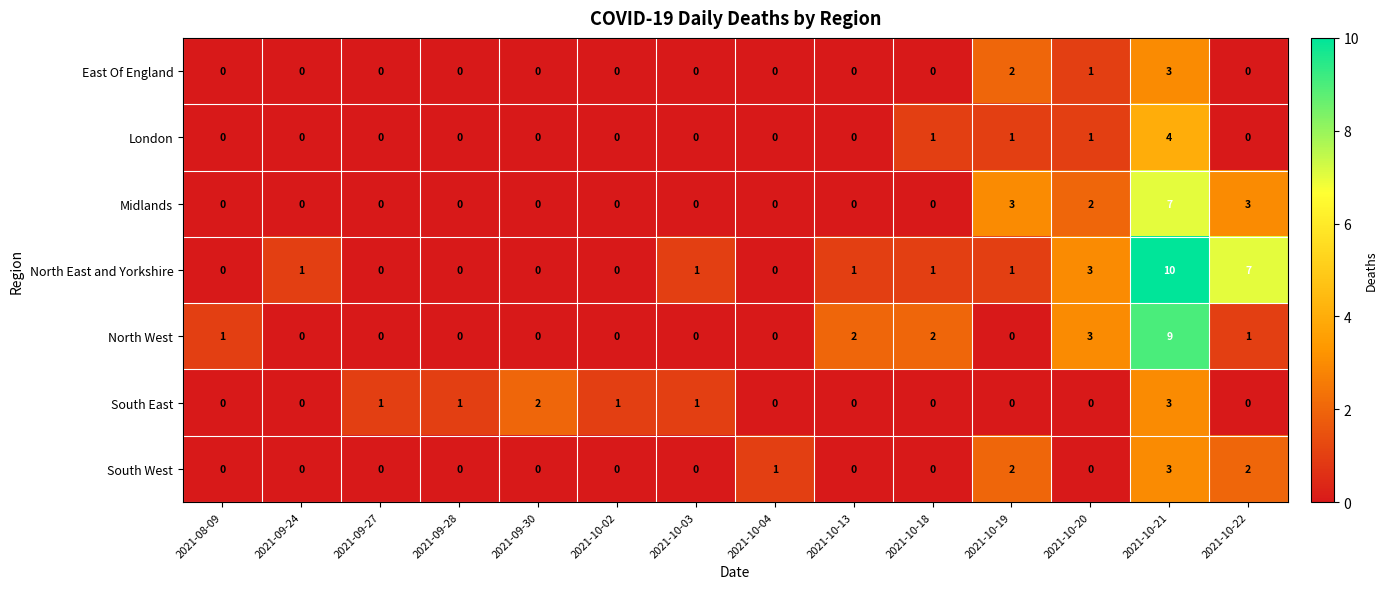

The value of North West at 2021-09-28 is 5. True or false?

False